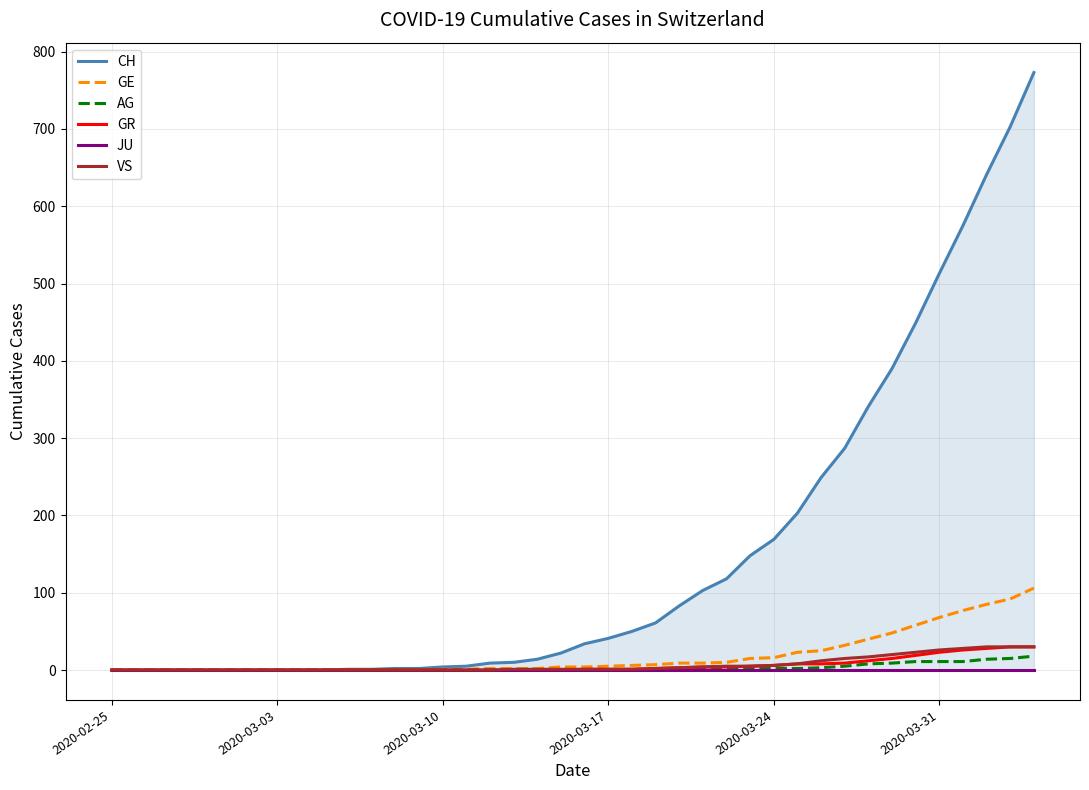

What is the maximum value for GE?

106